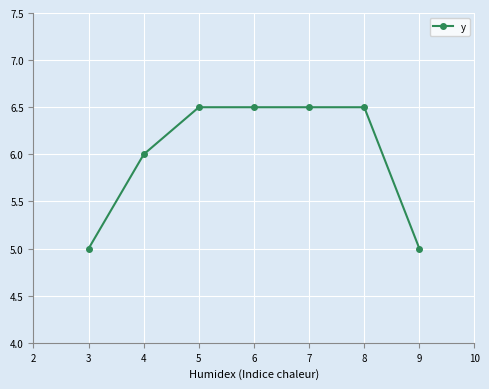

Is it true that the value at 6 is 1.7?

False